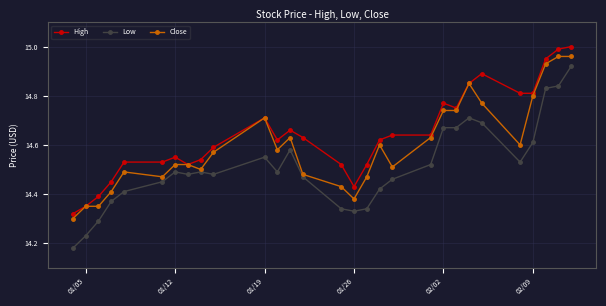

At how many categories does at least one series exceed 14?

29